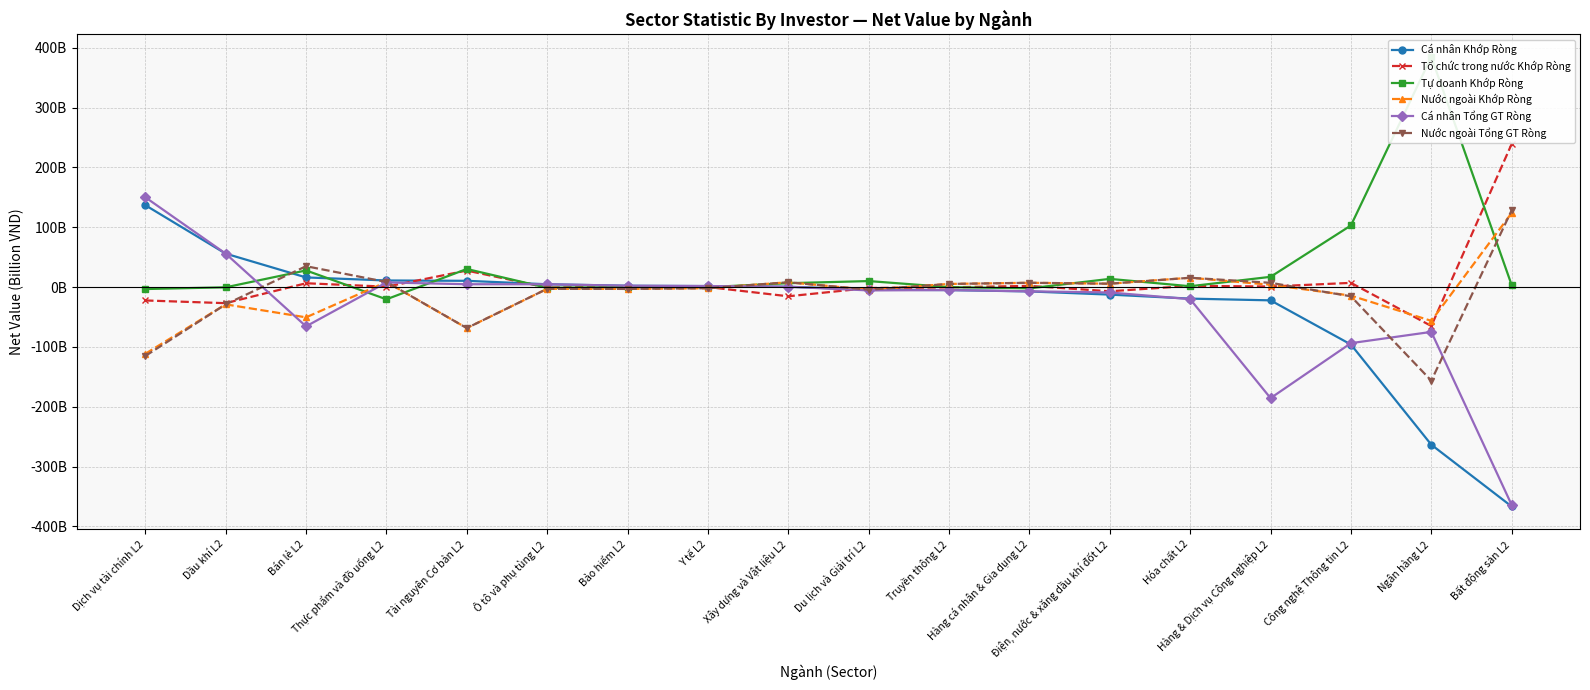

What is the label of the 11th point from the right?

Y tế L2